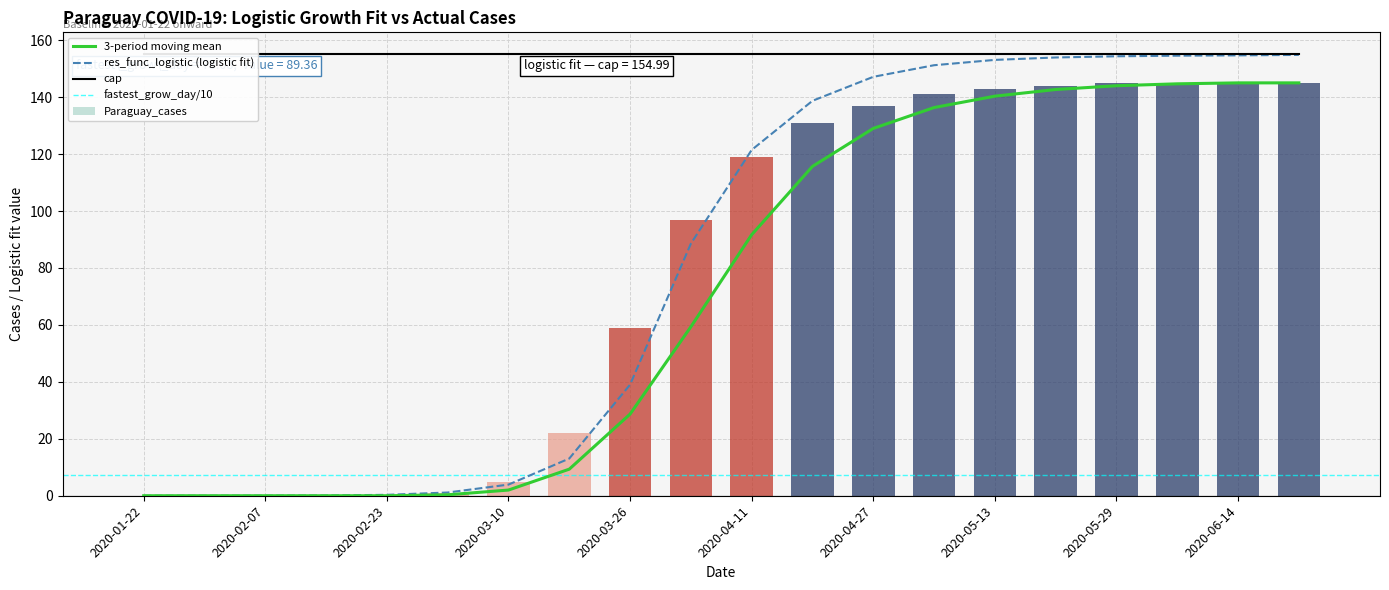

Is it true that cap equals 209.4 at 10?

False